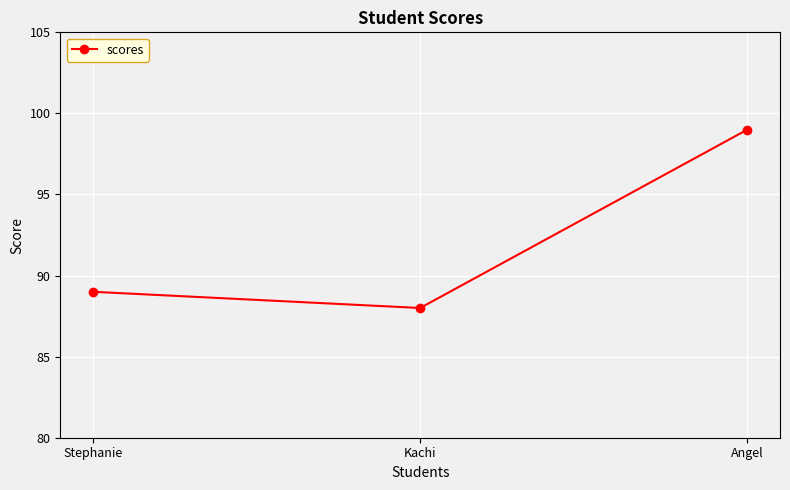

Rank the categories by value from highest to lowest.

Angel, Stephanie, Kachi